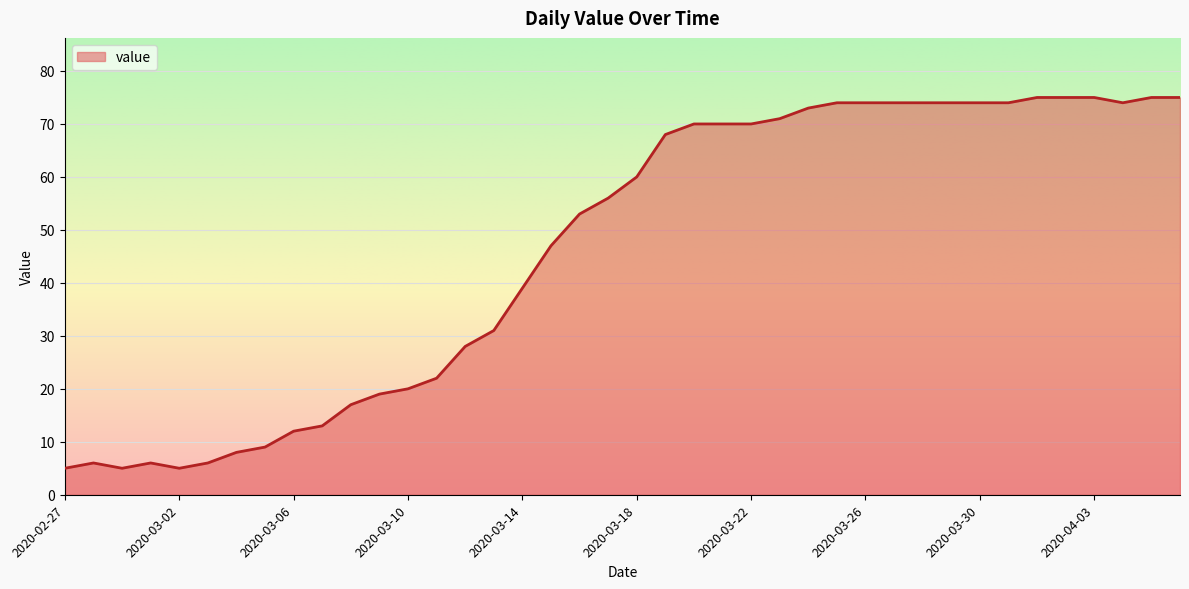

How many categories are shown in the chart?

40